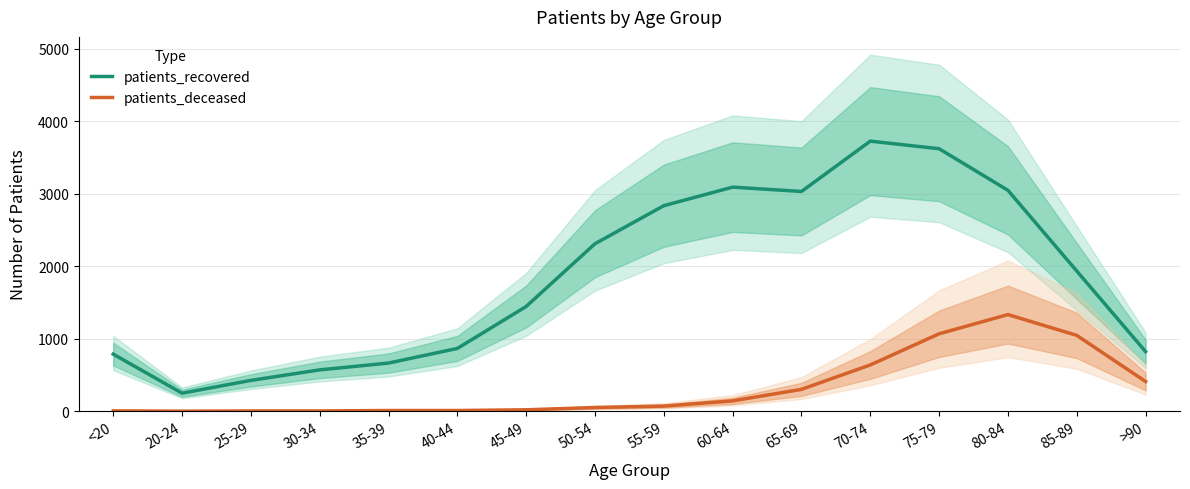

What is the difference between the second highest and minimum values in the patients_recovered series?

3374